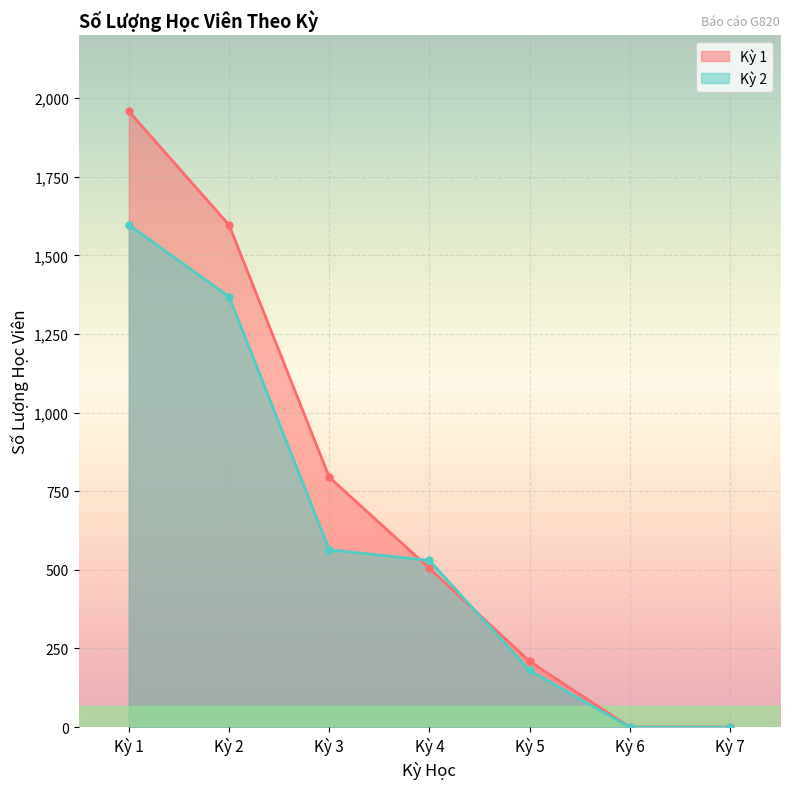

What are all the series names shown in the legend?

Kỳ 1, Kỳ 2